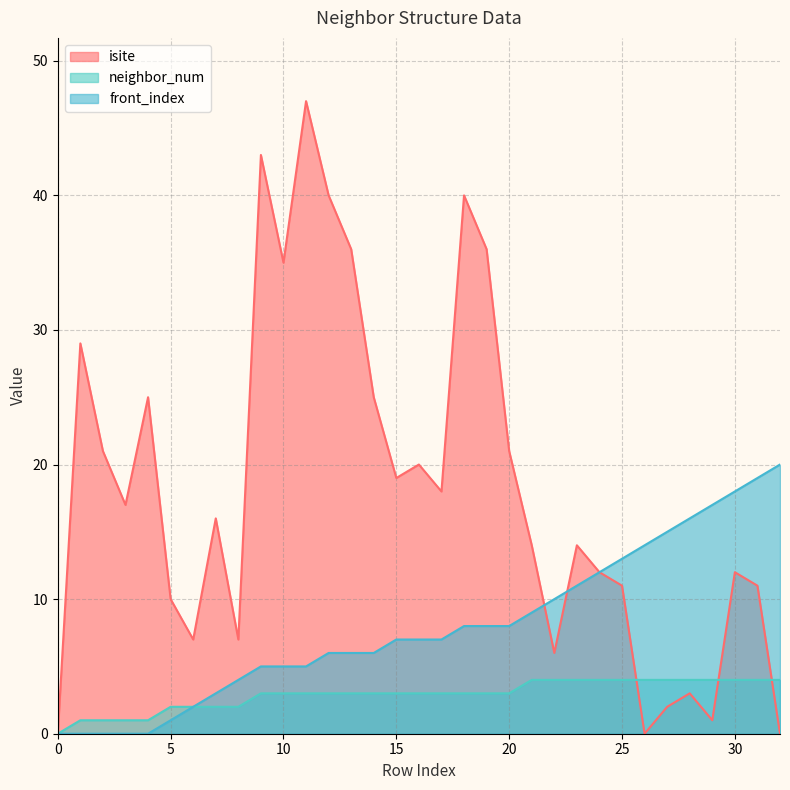

Does the chart display data point markers on the line(s)?

No